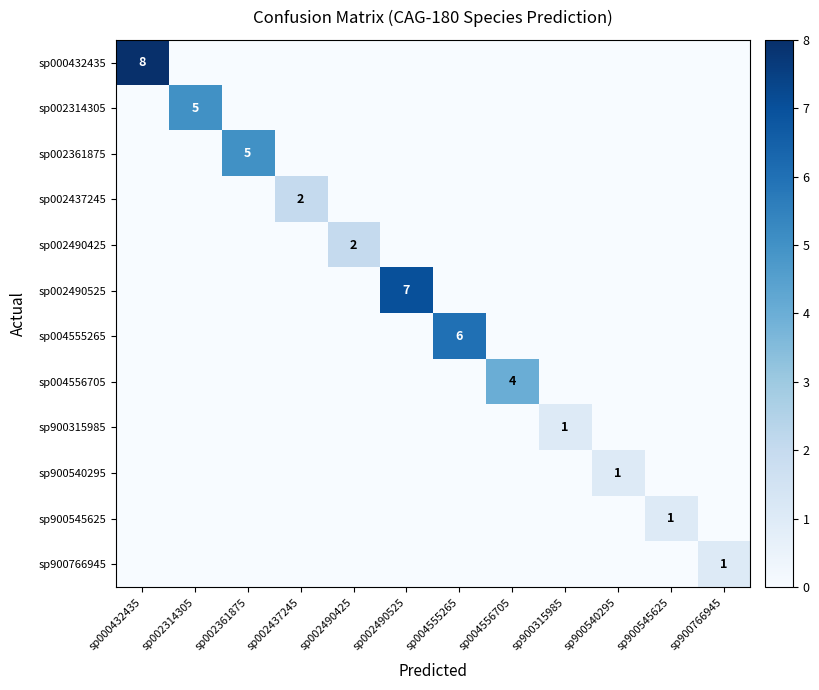

Is it true that sp002490525 equals 7 at sp002490525?

True